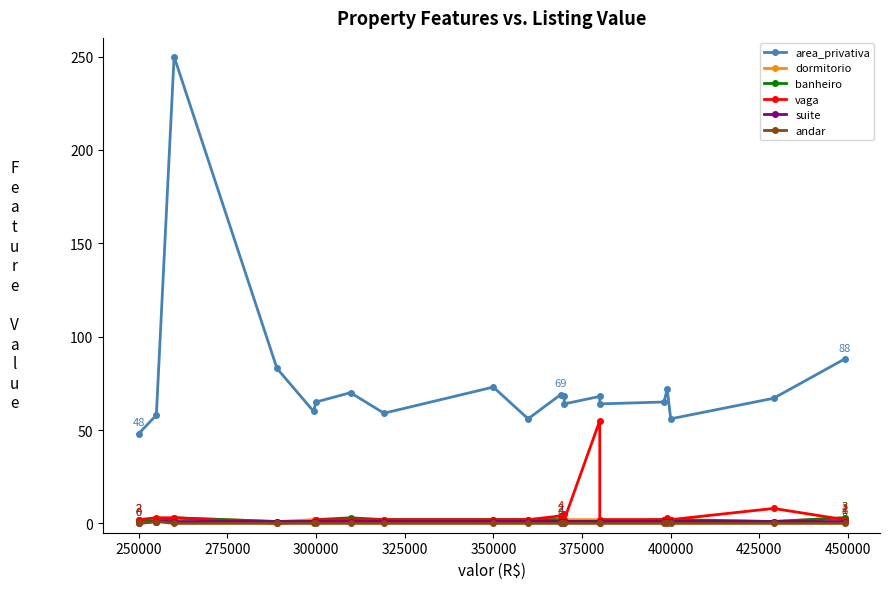

What is the average value of the dormitorio series?

2